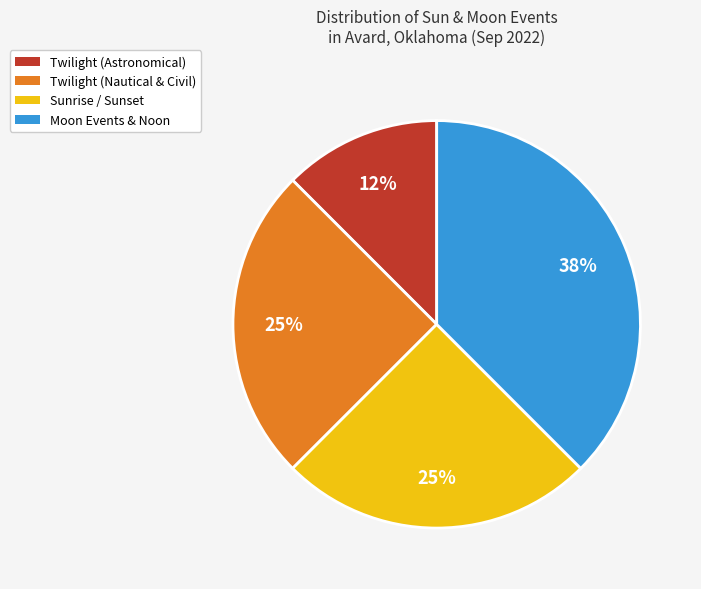

Is there any slice that represents more than half of the pie?

No